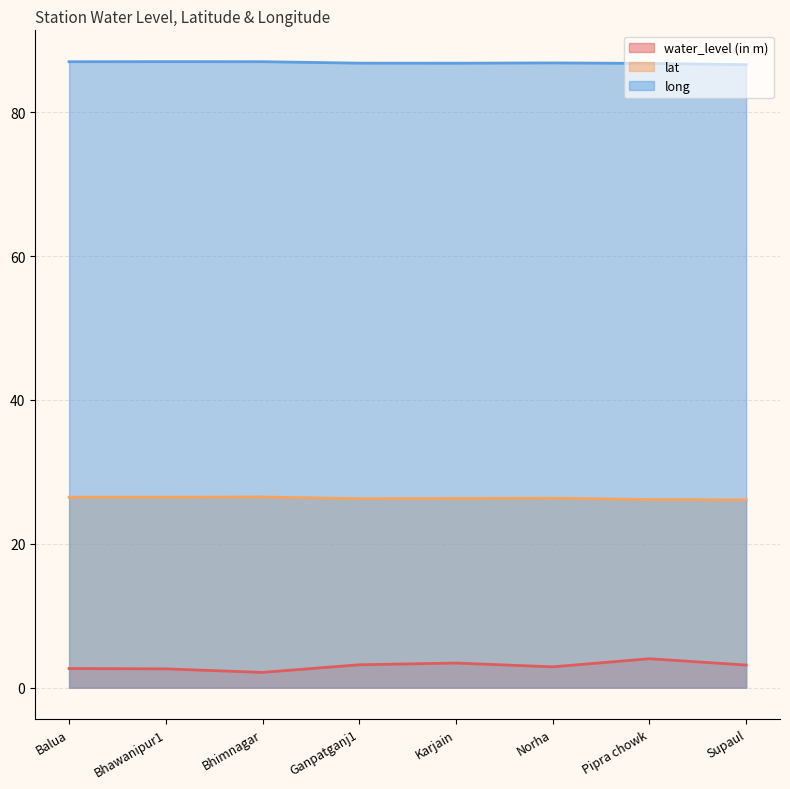

Reading left to right, transcribe all the data shown in this chart.

water_level (in m): Balua=2.7	Bhawanipur1=2.6	Bhimnagar=2.1	Ganpatganj1=3.2	Karjain=3.4	Norha=2.9	Pipra chowk=4.0	Supaul=3.1
lat: Balua=26.5	Bhawanipur1=26.5	Bhimnagar=26.5	Ganpatganj1=26.3	Karjain=26.3	Norha=26.3	Pipra chowk=26.2	Supaul=26.1
long: Balua=87.0	Bhawanipur1=87.0	Bhimnagar=87.0	Ganpatganj1=86.8	Karjain=86.8	Norha=86.9	Pipra chowk=86.8	Supaul=86.6